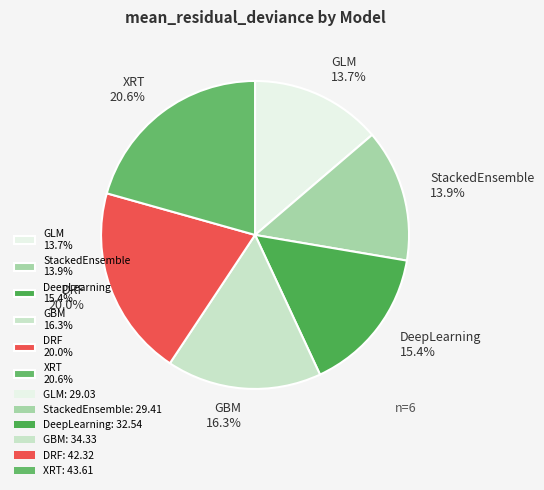

Between GLM 13.7% and DRF 20.0%, which is larger?

DRF 20.0%